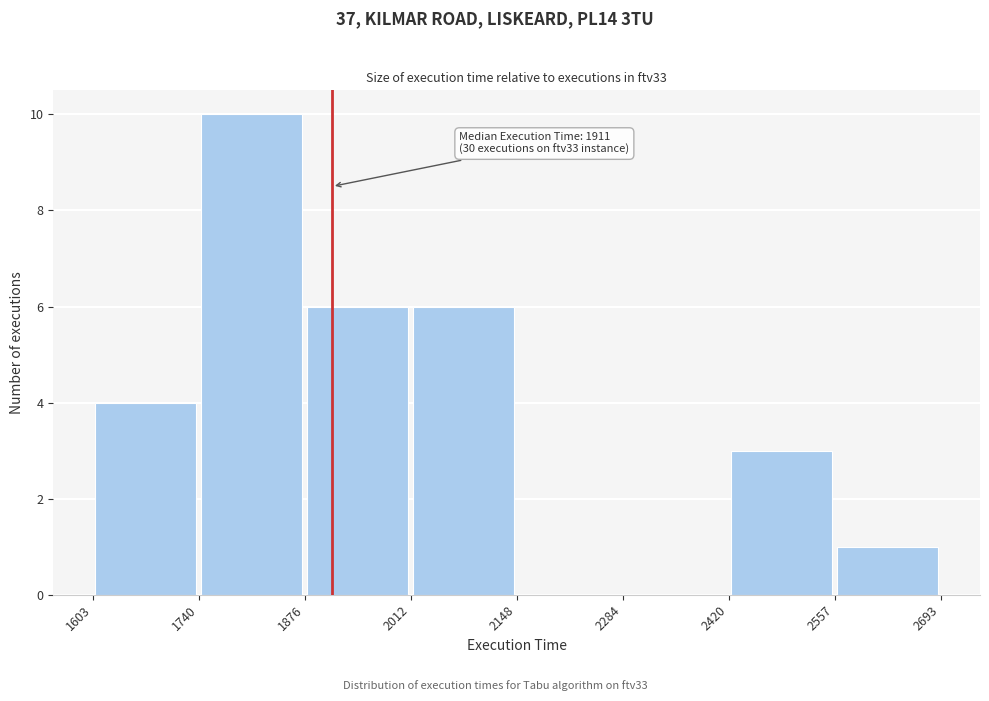

Over which range of the x-axis is the bar tallest?

1740 to 1876